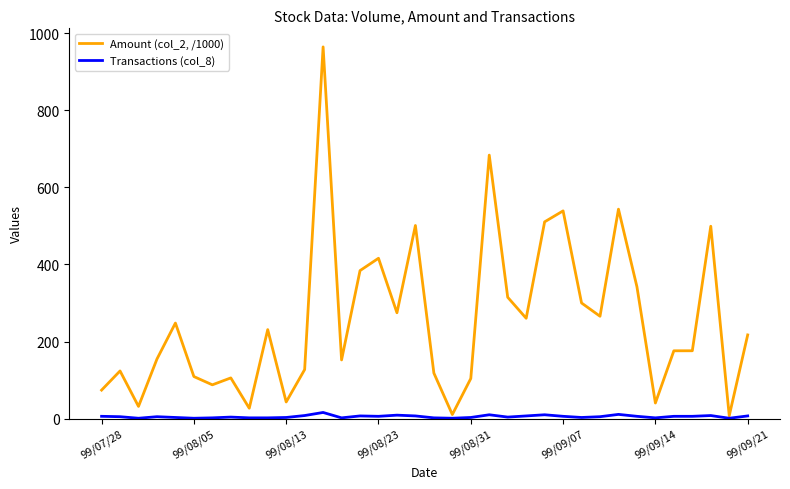

Is this an area chart (filled region under the line)?

No